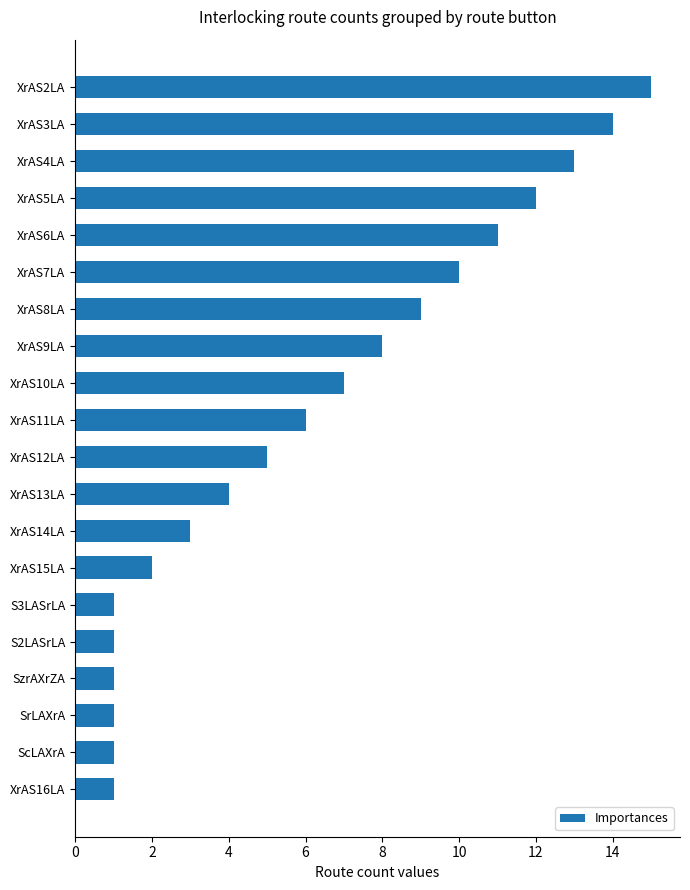

Reading bottom to top, list all the values displayed in this chart.

1	1	1	1	1	1	2	3	4	5	6	7	8	9	10	11	12	13	14	15